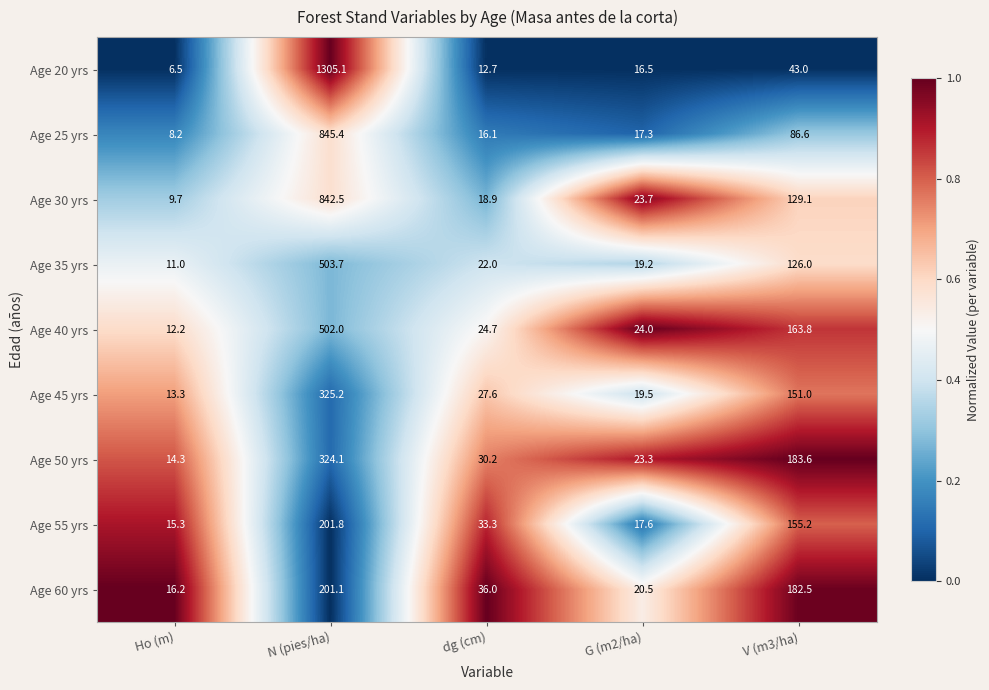

What is the sum of the Age 60 yrs values at G (m2/ha) and V (m3/ha)?

203.0